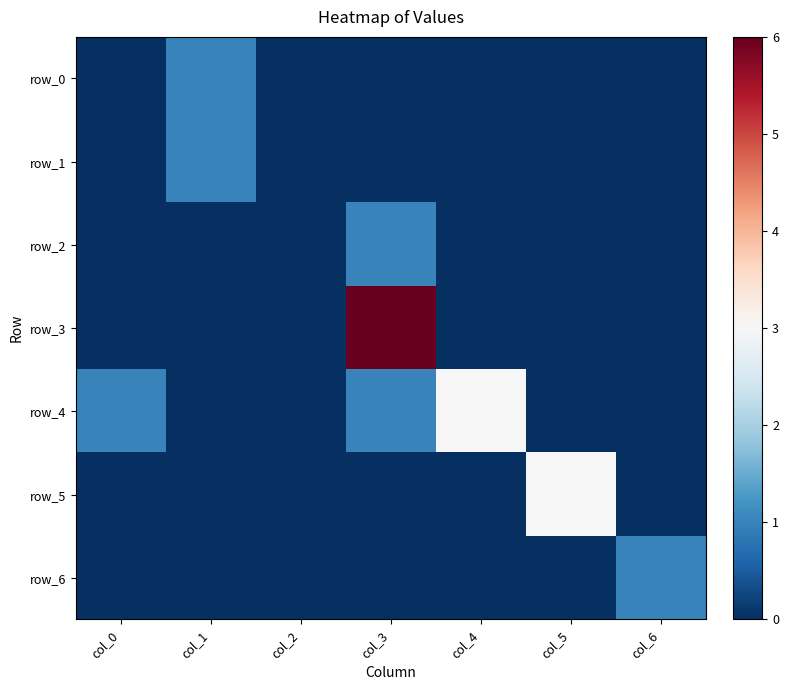

Reading left to right, what are all the values shown in this chart?

row_0: col_0=0	col_1=1	col_2=0	col_3=0	col_4=0	col_5=0	col_6=0
row_1: col_0=0	col_1=1	col_2=0	col_3=0	col_4=0	col_5=0	col_6=0
row_2: col_0=0	col_1=0	col_2=0	col_3=1	col_4=0	col_5=0	col_6=0
row_3: col_0=0	col_1=0	col_2=0	col_3=6	col_4=0	col_5=0	col_6=0
row_4: col_0=1	col_1=0	col_2=0	col_3=1	col_4=3	col_5=0	col_6=0
row_5: col_0=0	col_1=0	col_2=0	col_3=0	col_4=0	col_5=3	col_6=0
row_6: col_0=0	col_1=0	col_2=0	col_3=0	col_4=0	col_5=0	col_6=1